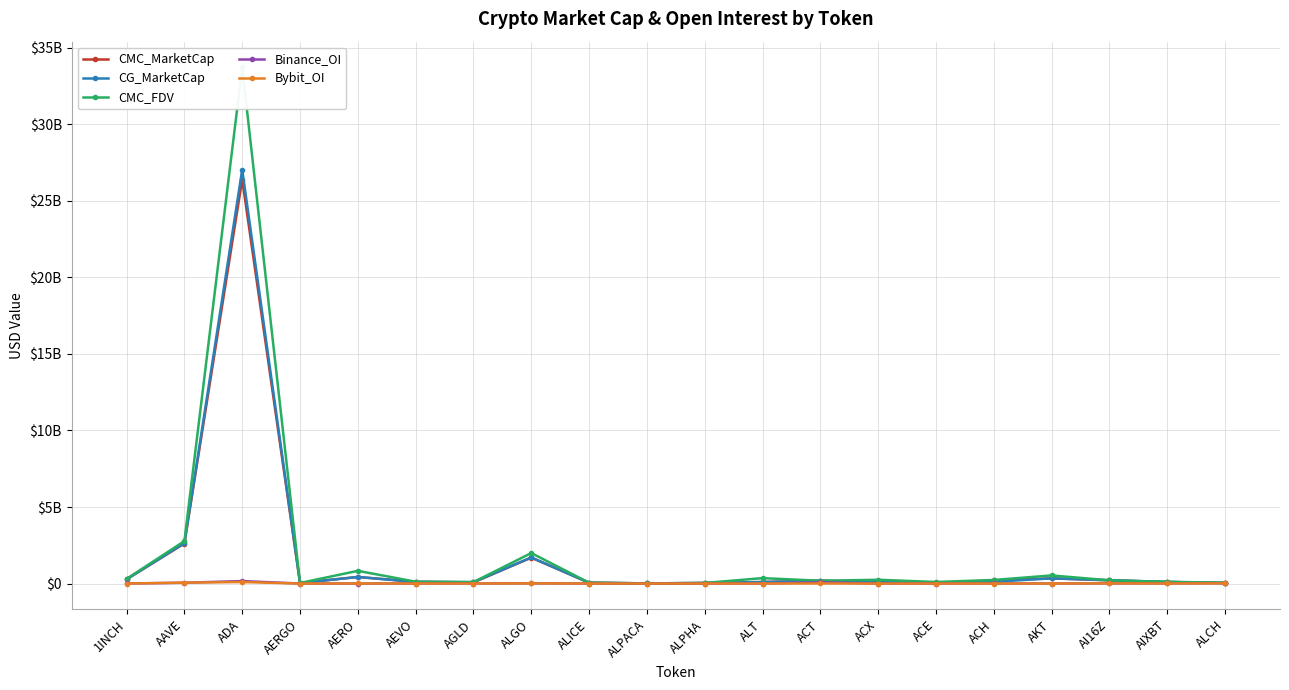

What is the sum of all CMC_MarketCap values?

33059653090.0